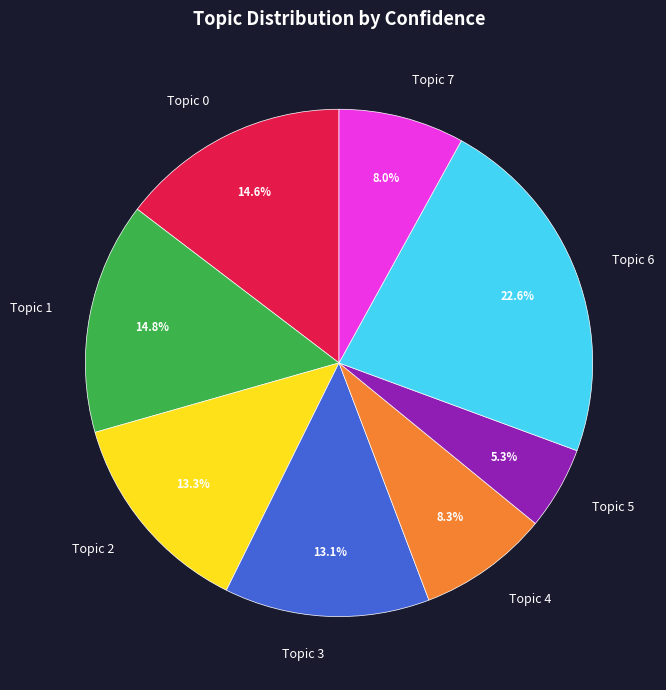

Is it true that Topic 2 is 21% of the pie?

False